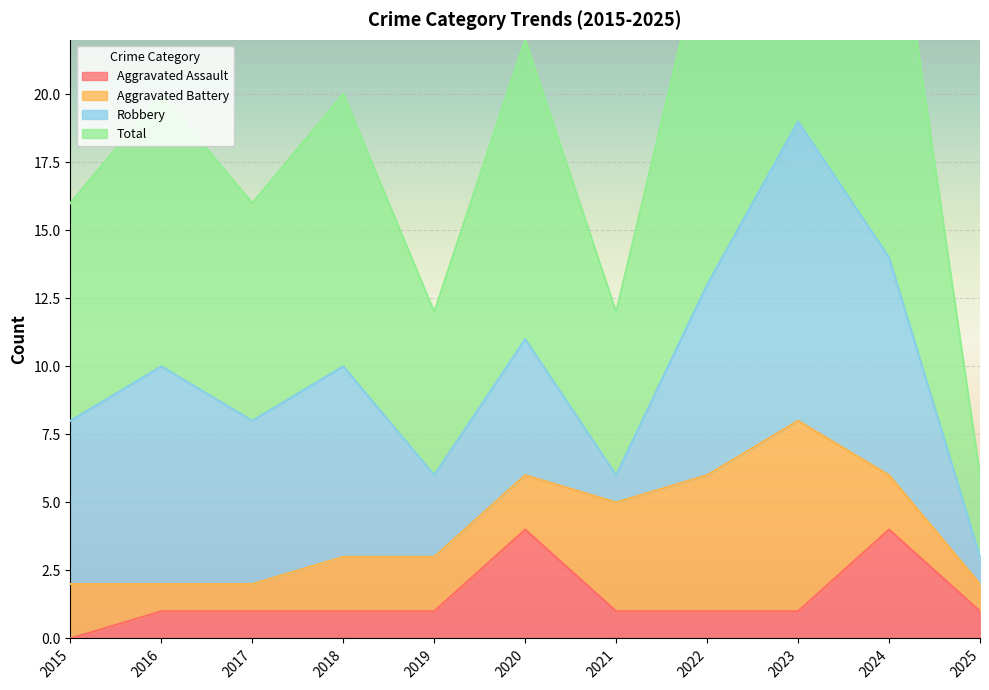

Read the Aggravated Assault value at 2016.

1